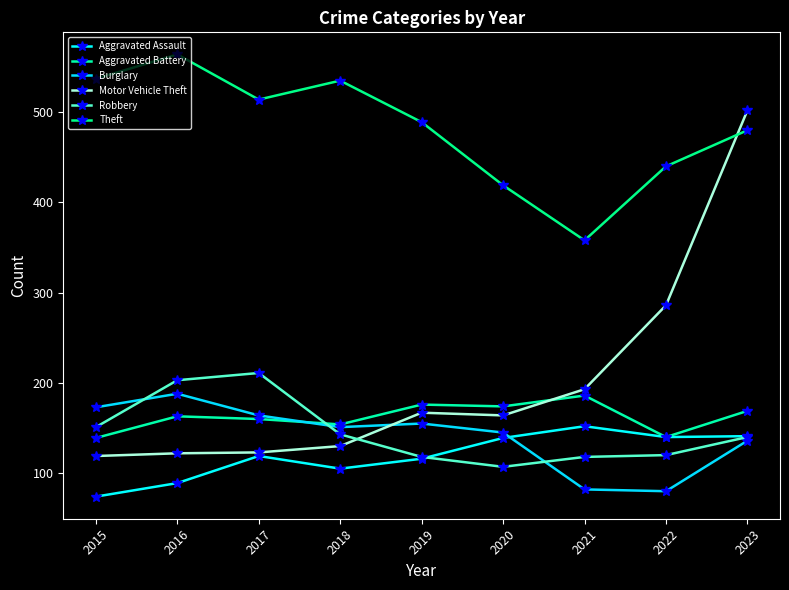

What is the average value of the Aggravated Assault series?

119